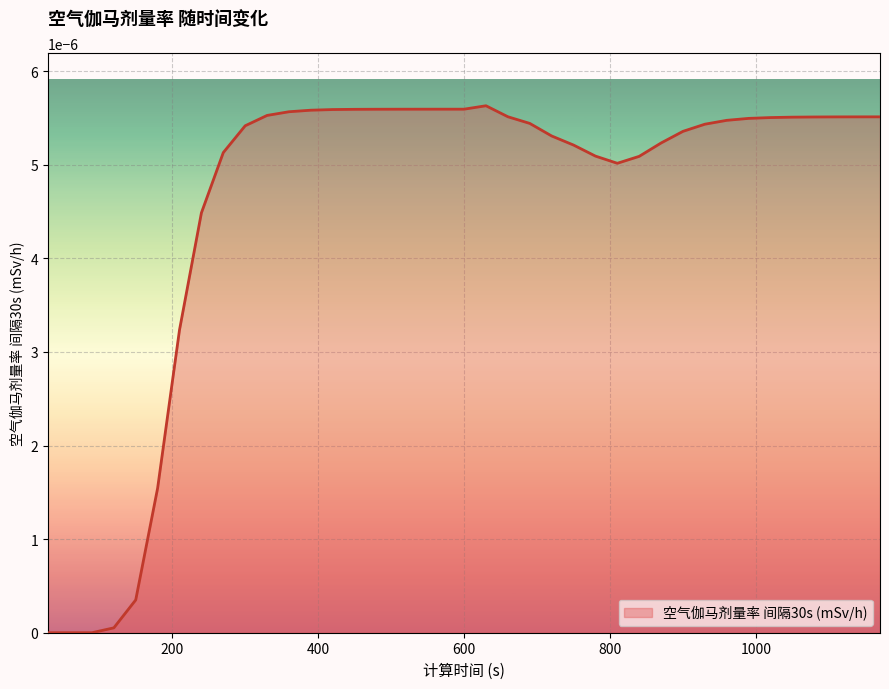

How many lines are shown in the chart?

1